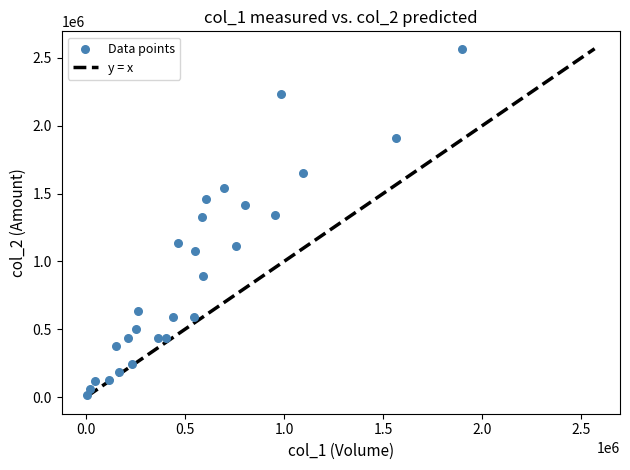

What is the range of X values (max minus min)?

1891000